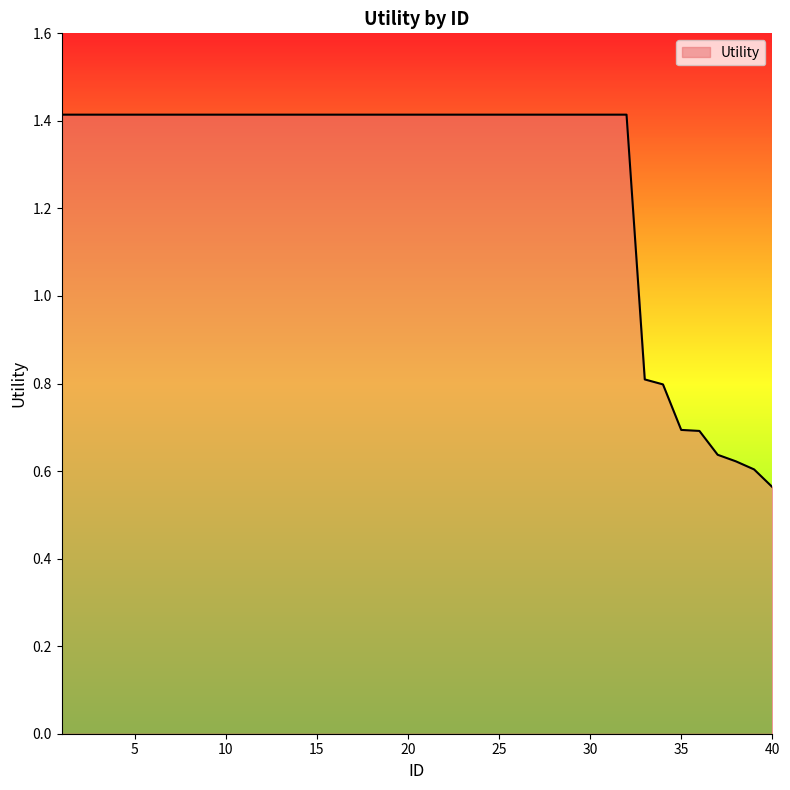

What is the difference between the maximum and minimum values?

0.9